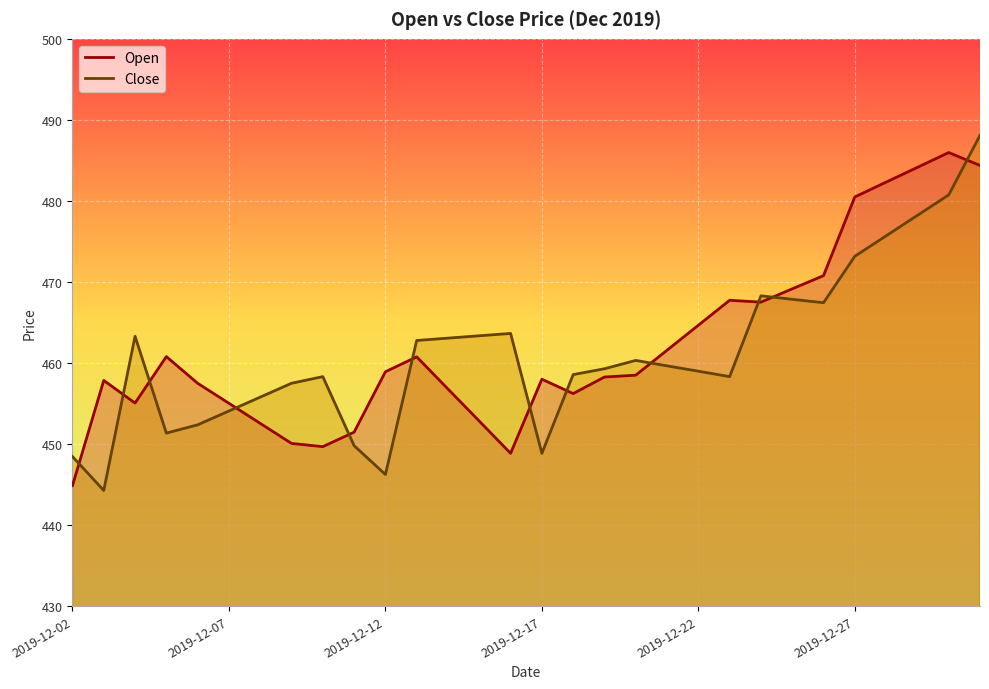

What is the value of the Close point at the 28th from the left?

478.2